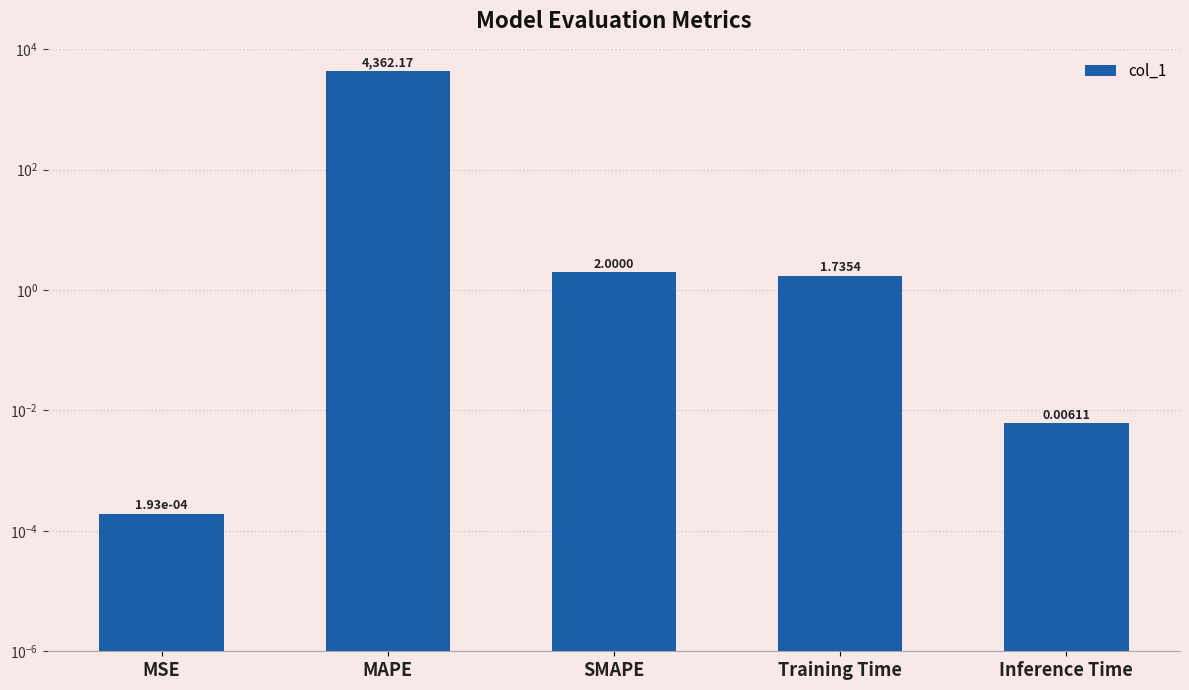

Which has a higher value, MSE or MAPE?

MAPE